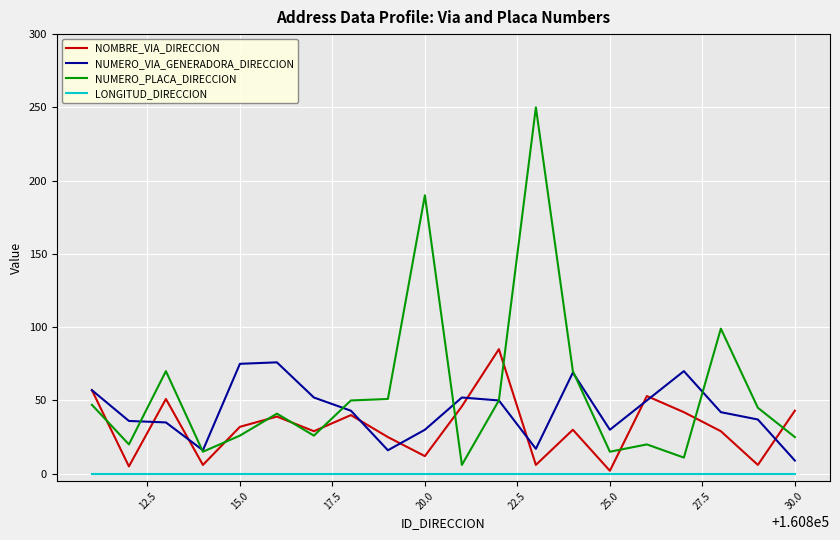

Which series has the largest total across all categories?

NUMERO_PLACA_DIRECCION